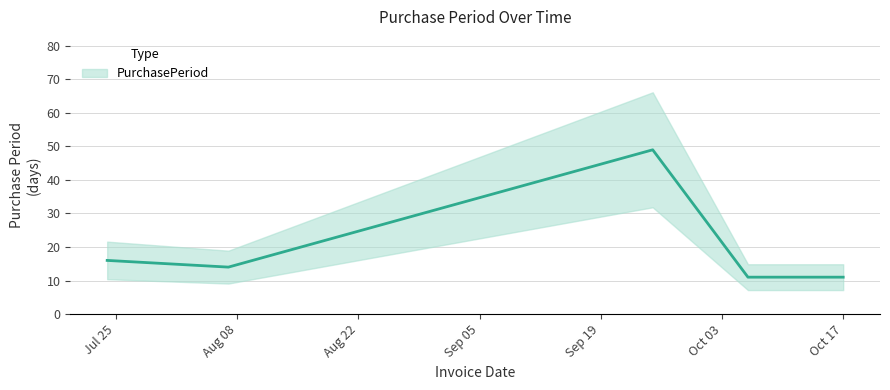

Does the chart have visible grid lines?

Yes